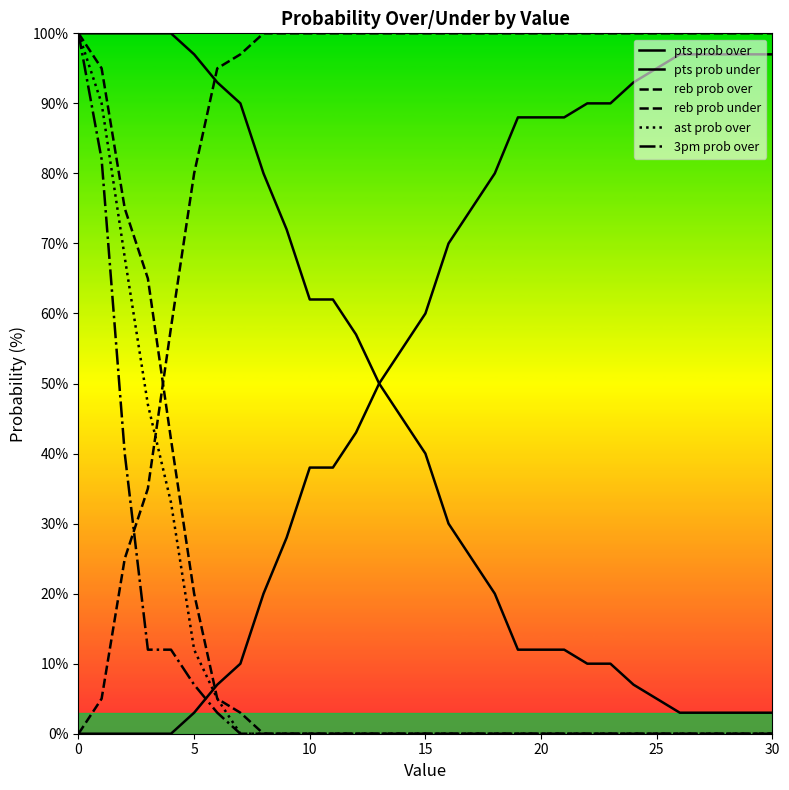

Does the chart have visible grid lines?

No